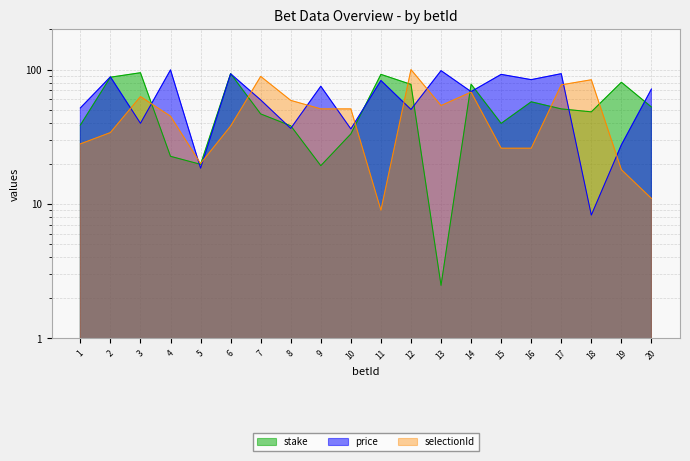

At which category does stake reach its first local peak?

3